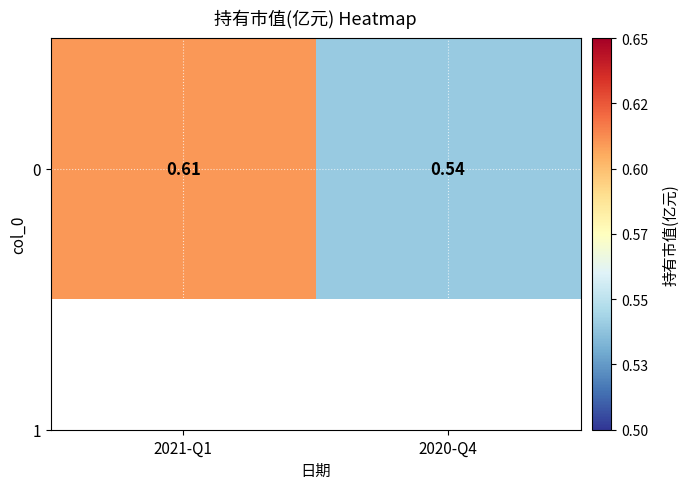

Count the values in the range 0 to 1.

2